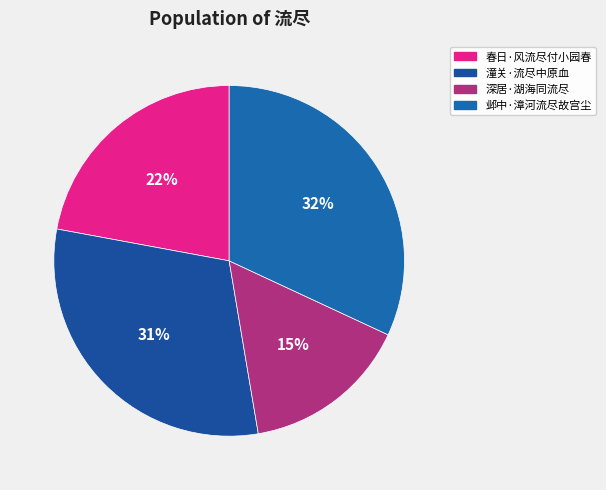

Does any single category account for the majority?

No